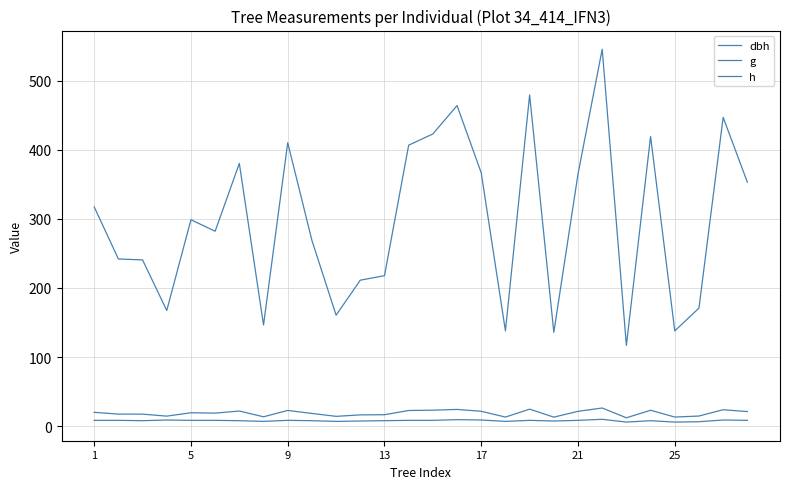

Does the chart display data point markers on the line(s)?

No